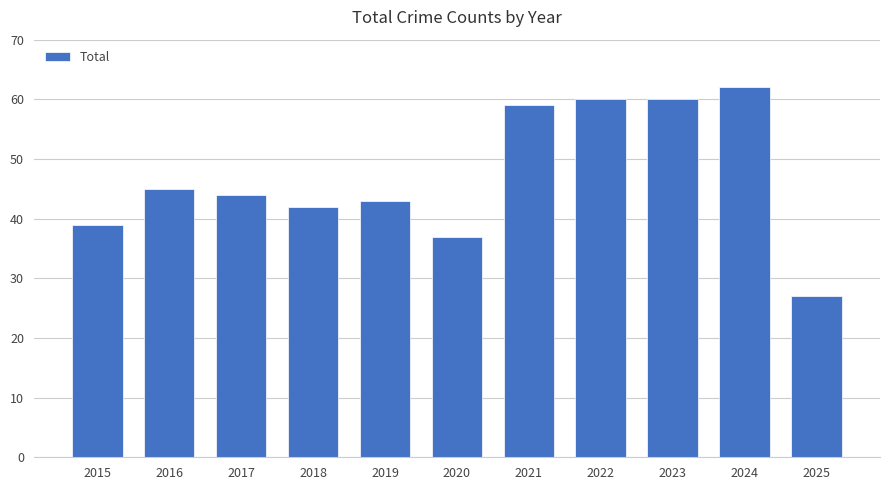

What is the difference between the second highest and second lowest values?

23